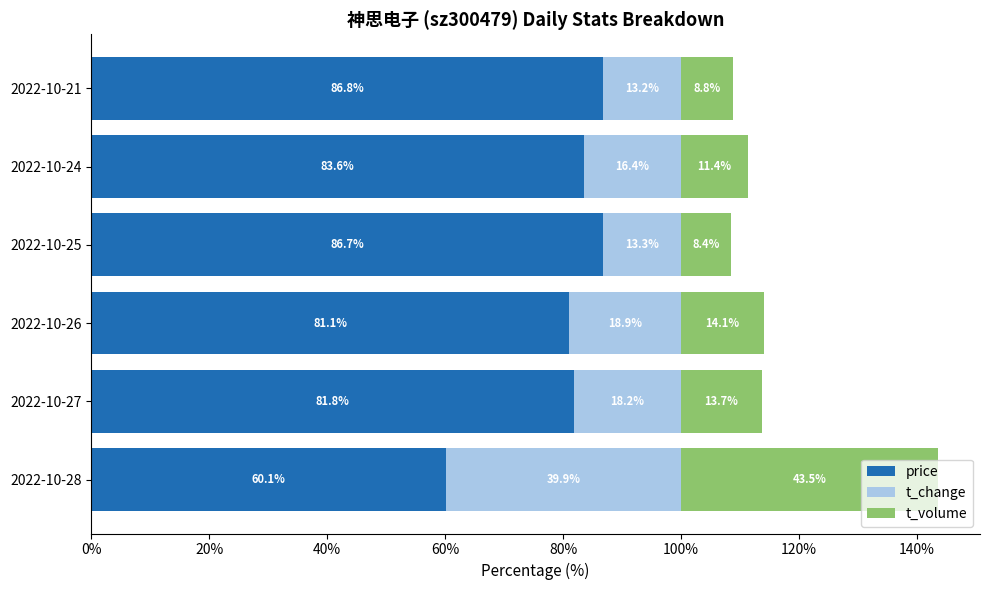

At which label does price reach its peak?

2022-10-21